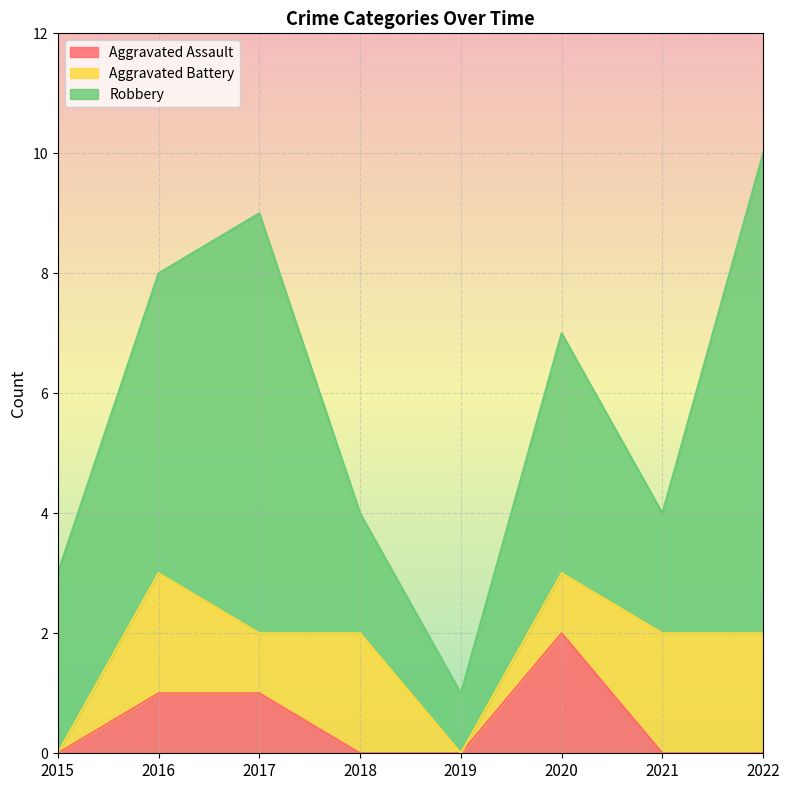

What is the maximum value shown in the chart?

8